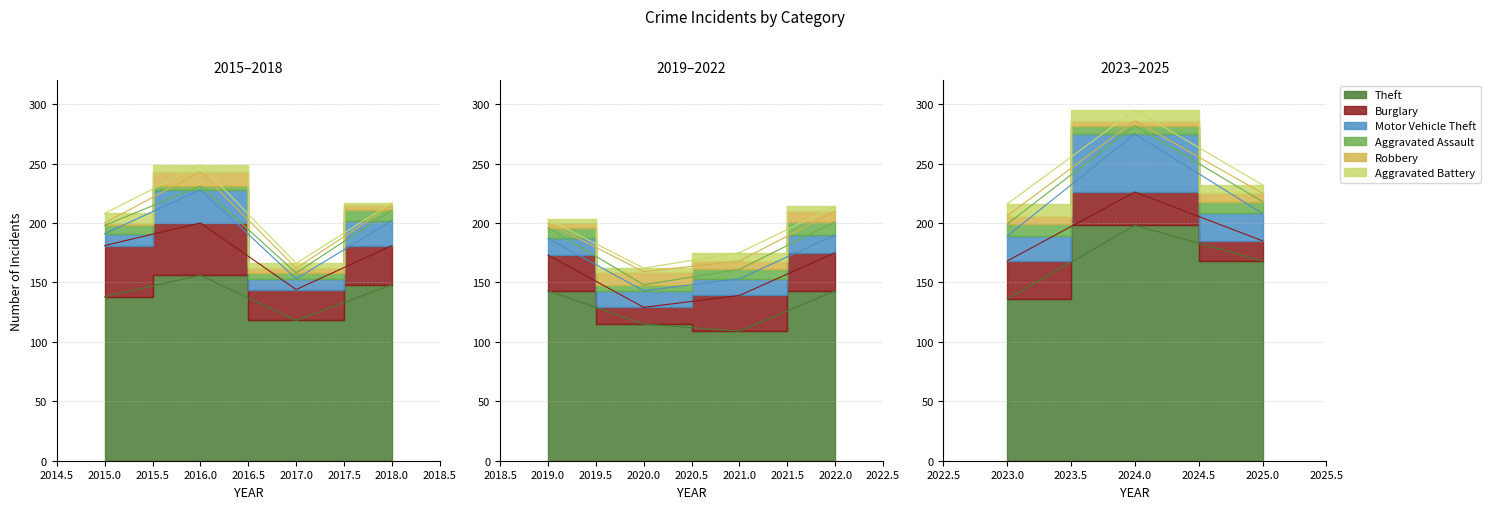

True or false: Robbery has a value of 12 at 2021.

False